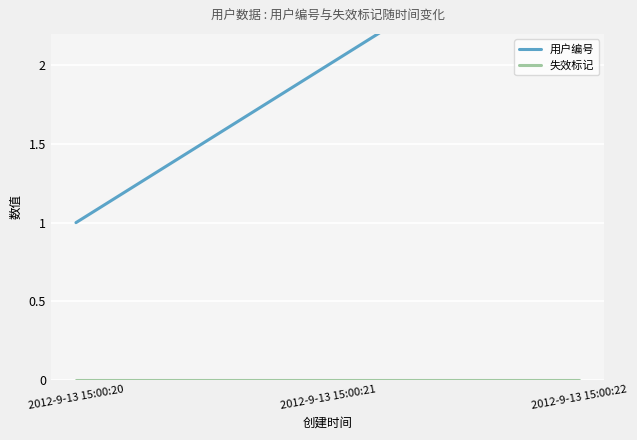

What is the spread (max minus min) of values at 2012-9-13 15:00:22?

3